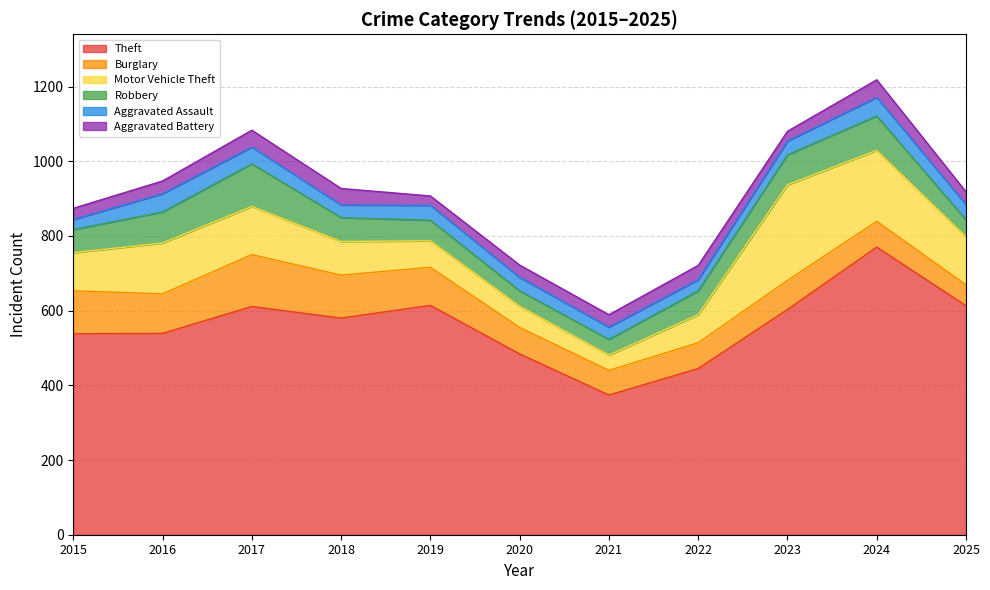

Which has a higher value, 2024 or 2023?

2024